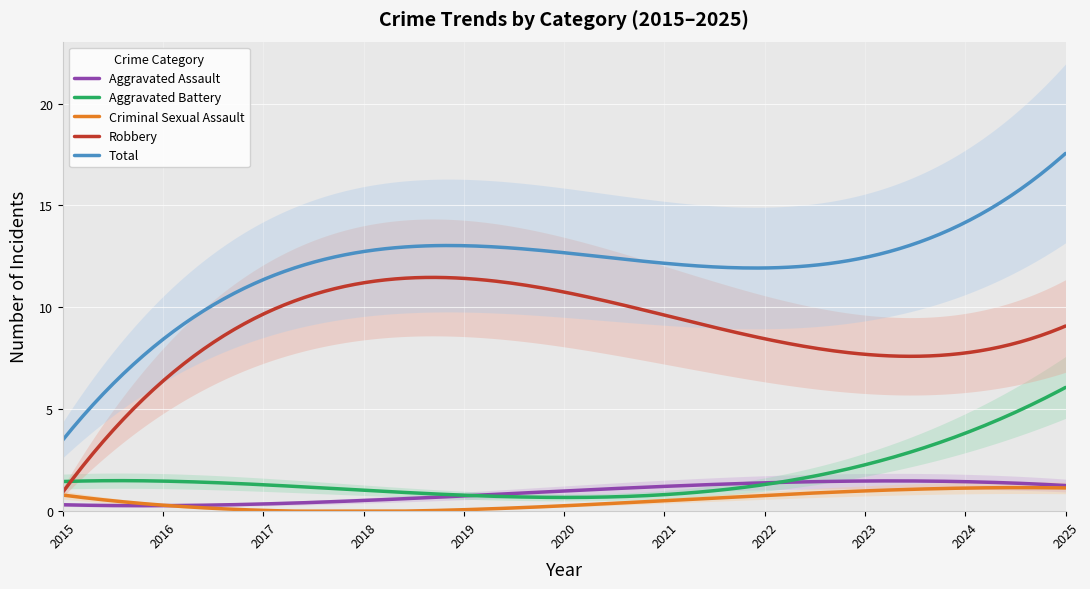

Is the value of Criminal Sexual Assault at 2018 greater than the value of Robbery at 2018?

No